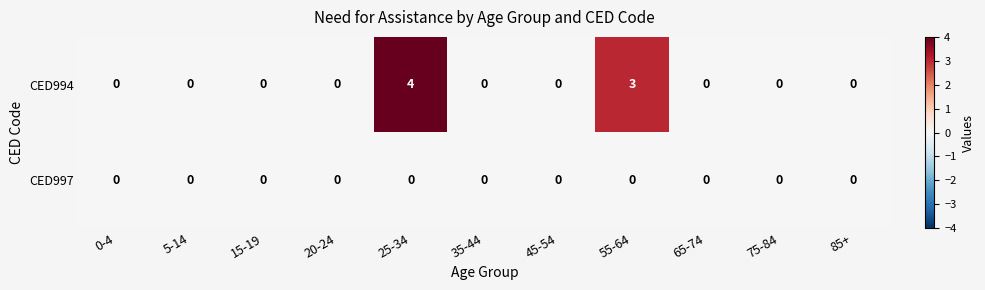

Is the value of CED994 at 55-64 greater than the value of CED997 at 55-64?

Yes